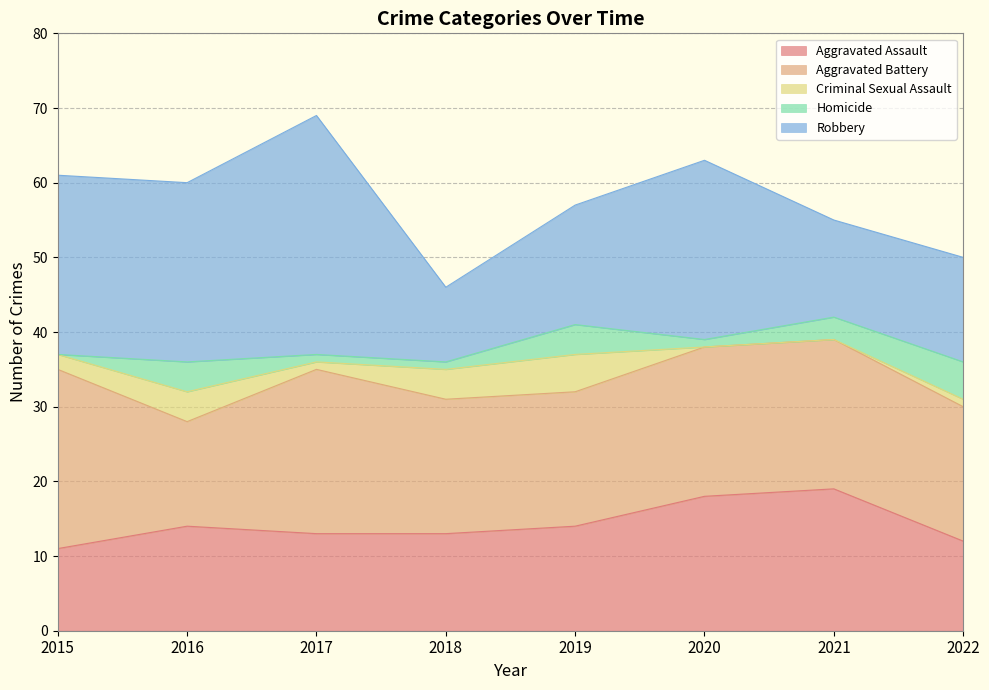

Reading right to left, extract all data points from this chart.

Aggravated Assault: 12	19	18	14	13	13	14	11
Aggravated Battery: 18	20	20	18	18	22	14	24
Criminal Sexual Assault: 1	0	0	5	4	1	4	2
Homicide: 5	3	1	4	1	1	4	0
Robbery: 14	13	24	16	10	32	24	24